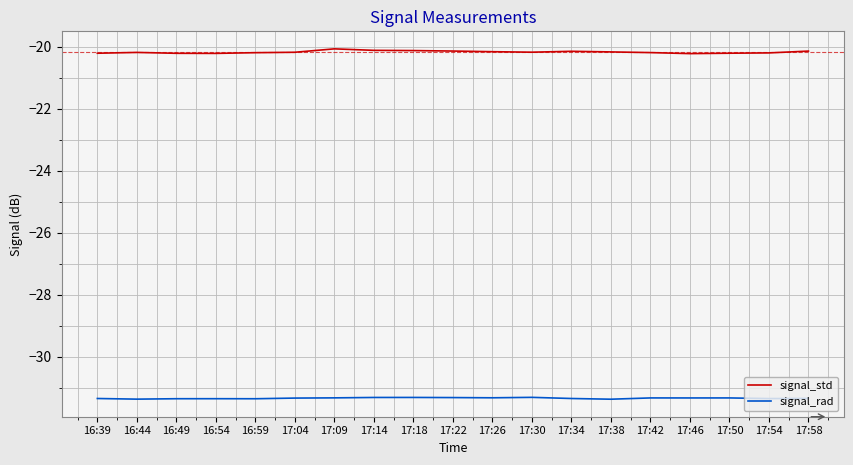

Is it true that signal_std equals -30.9 at 17:46?

False